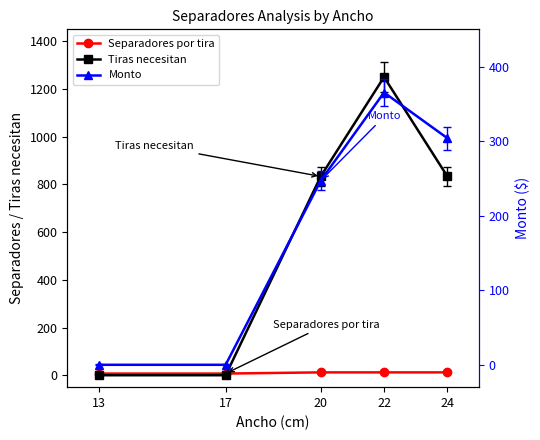

Is the value of Monto at 17 greater than the value of Separadores por tira at 17?

No